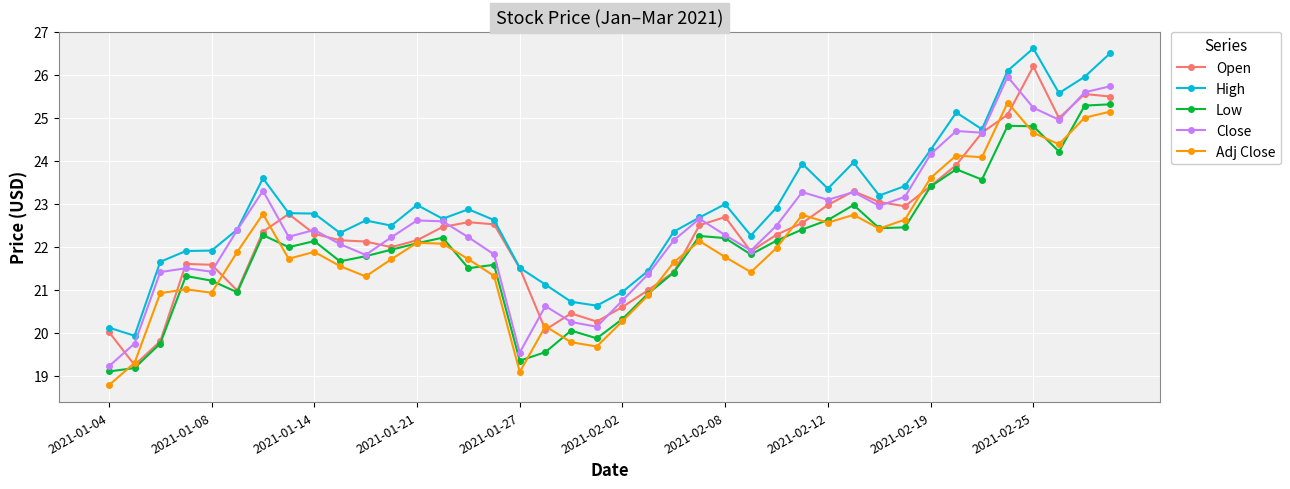

Count the number of categories in the chart.

40